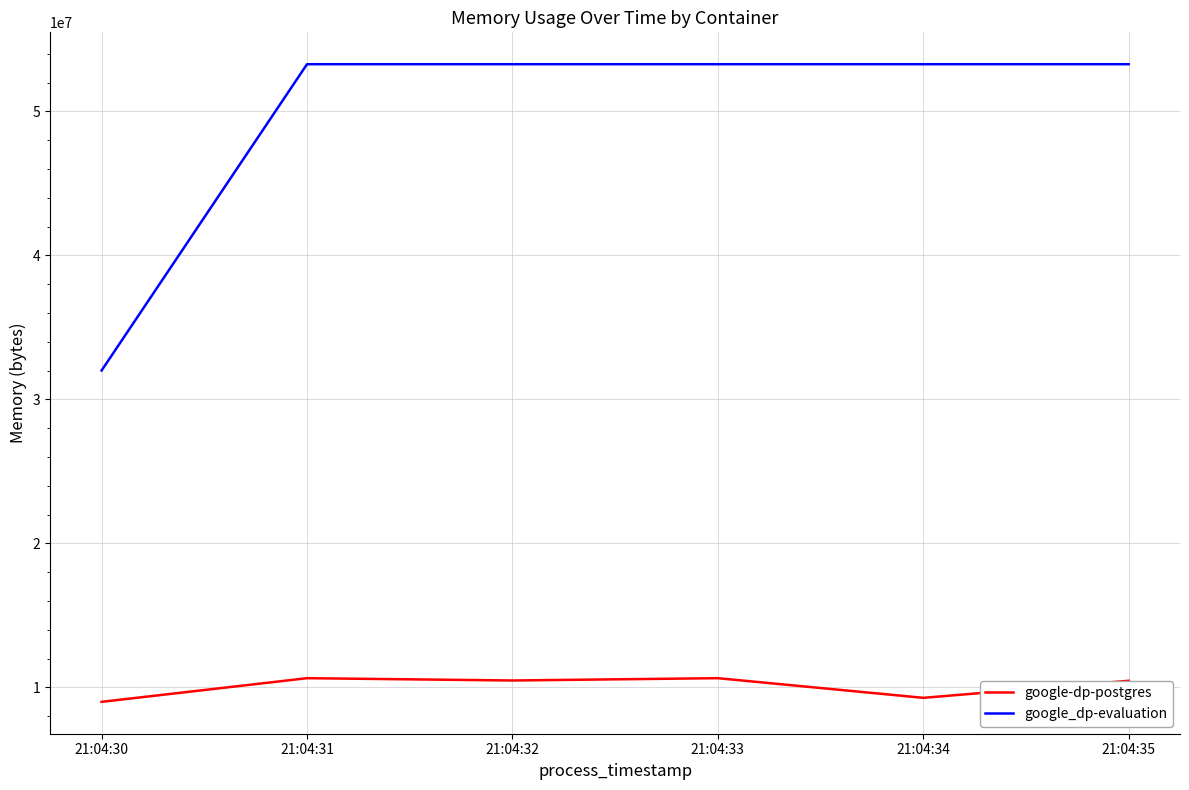

True or false: google_dp-evaluation has more than 2 points higher than both neighbors.

False